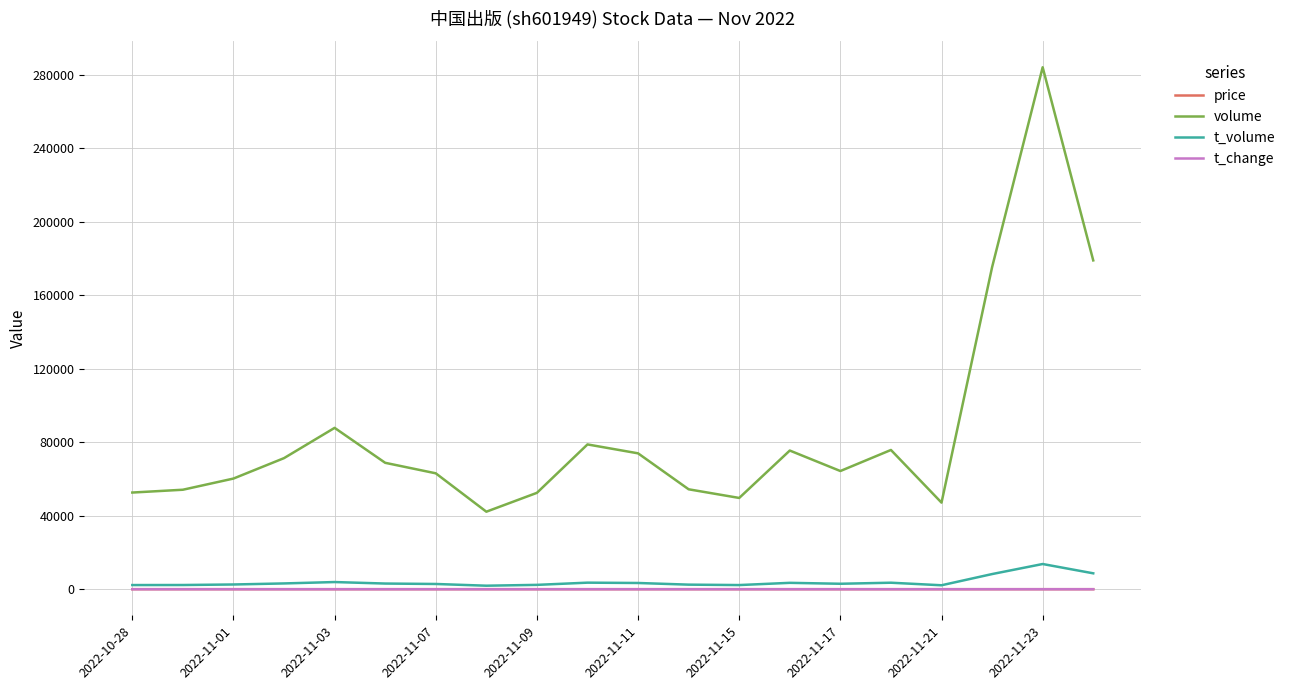

True or false: t_change and volume cross at least once.

False